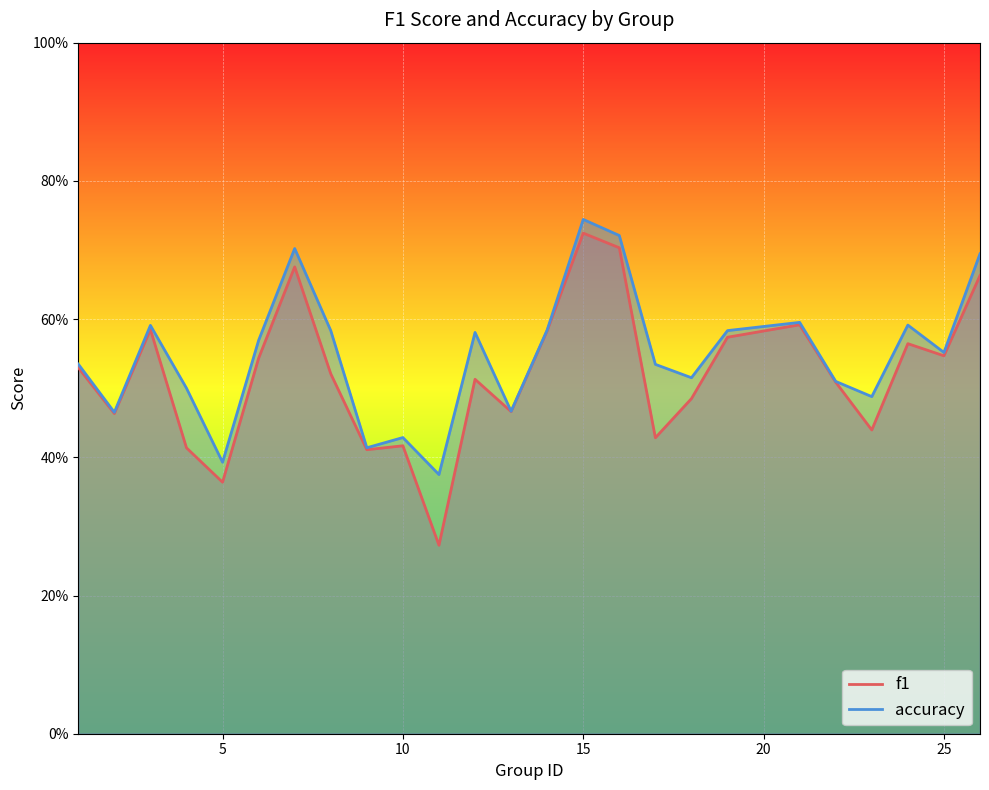

Which has a higher value, 23 or 16?

16